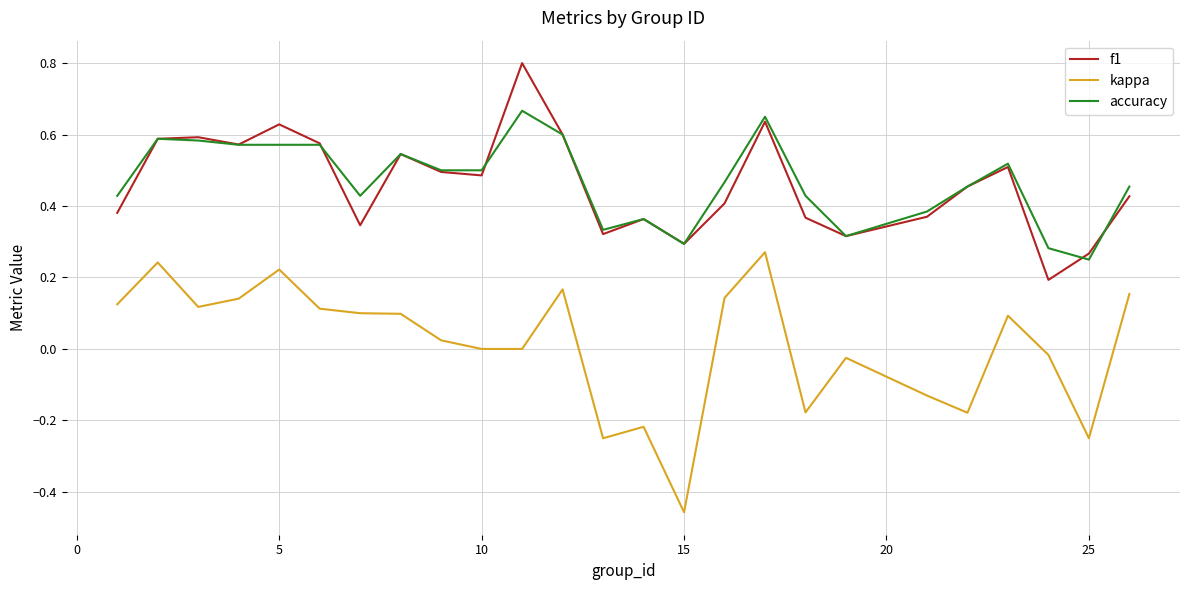

What is the maximum value shown in the chart?

0.8